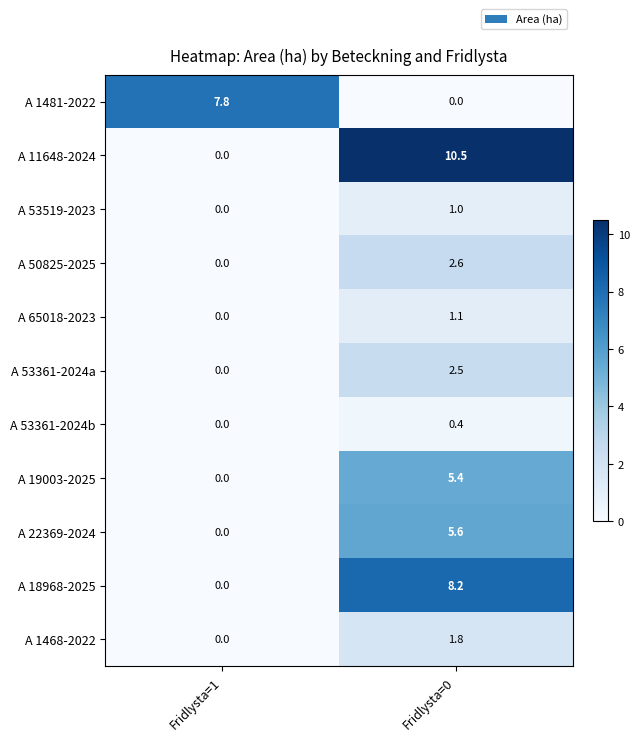

What is the sum of all A 65018-2023 values?

1.1